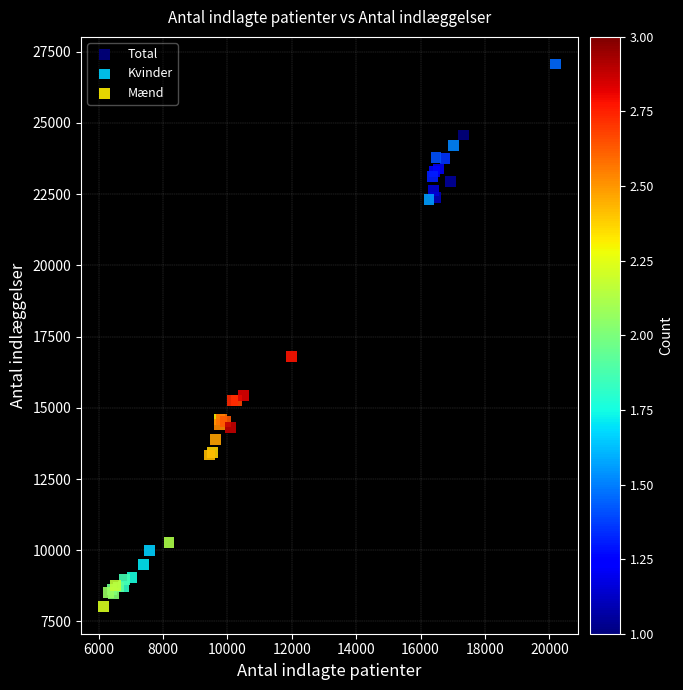

Which series contains the lowest Y value?

Kvinder